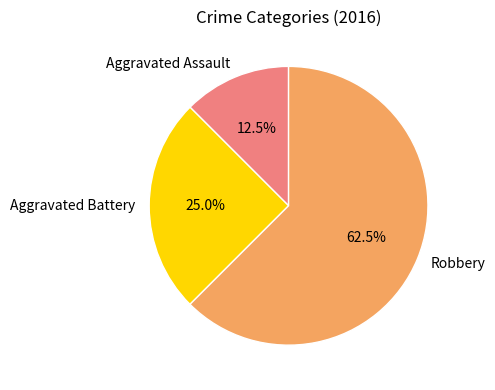

What is the smallest slice in the pie chart?

Aggravated Assault